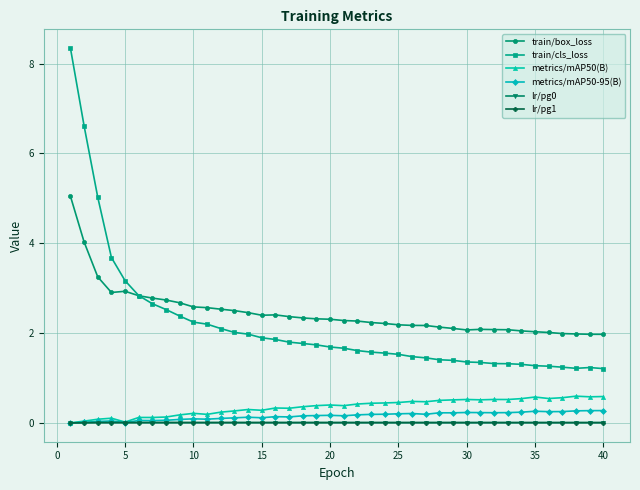

True or false: metrics/mAP50(B) and lr/pg1 intersect in this chart.

False